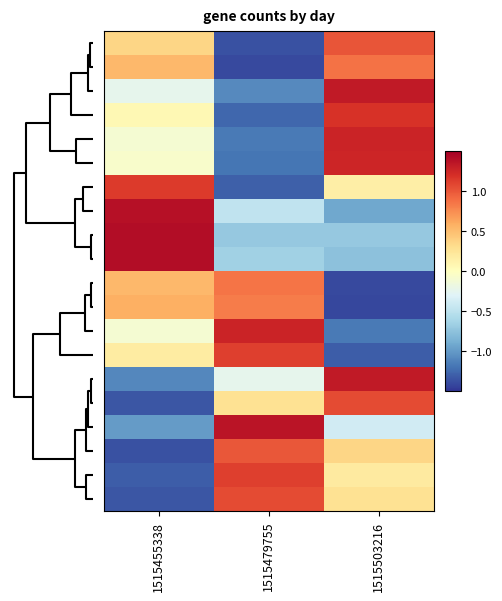

At how many categories does at least one series exceed 0?

3